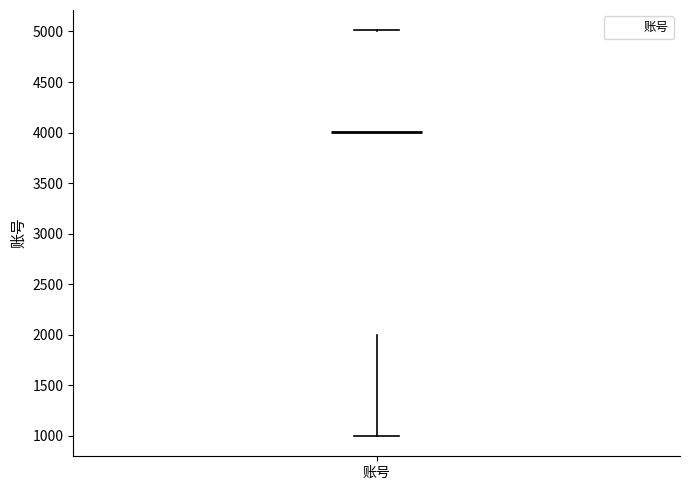

Transcribe this box plot: give where the median line is, the range the box spans, and where the two whiskers end, as read against the y-axis. The values are not printed on the chart, so give them approximately, as read against the axis.

median 4000, box 2000 to 5000, whiskers 1000 to 5000